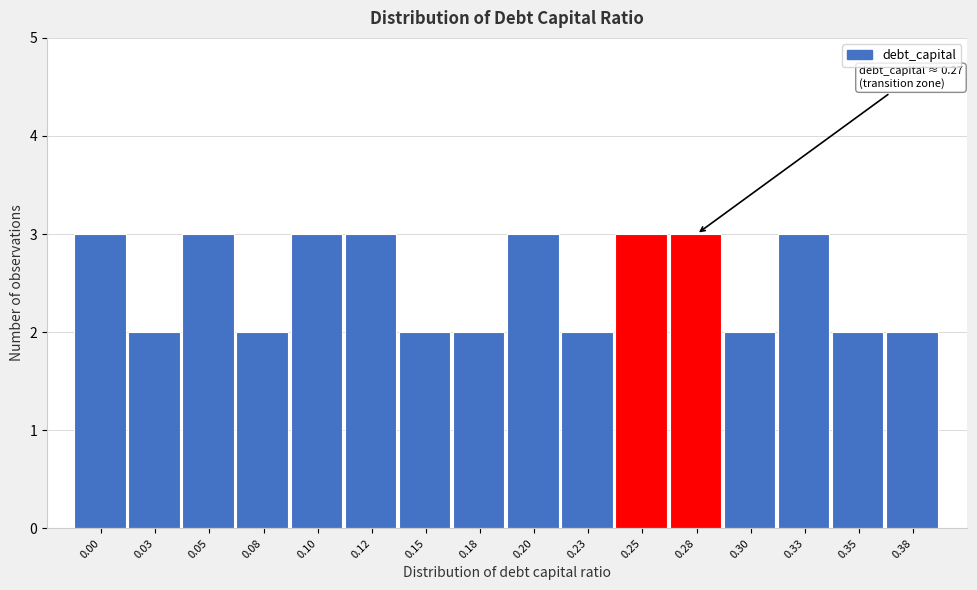

Reading left to right, transcribe all the data shown in this chart.

0.00=3	0.03=2	0.05=3	0.08=2	0.10=3	0.12=3	0.15=2	0.18=2	0.20=3	0.23=2	0.25=3	0.28=3	0.30=2	0.33=3	0.35=2	0.38=2